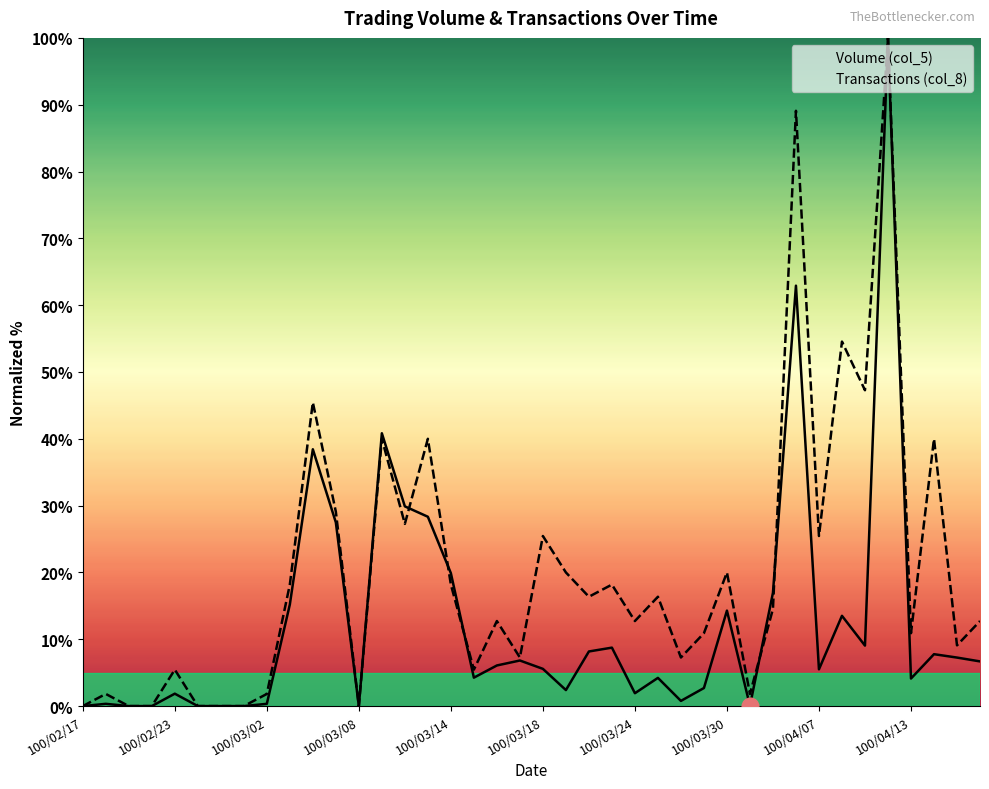

What position from the left is 30?

31